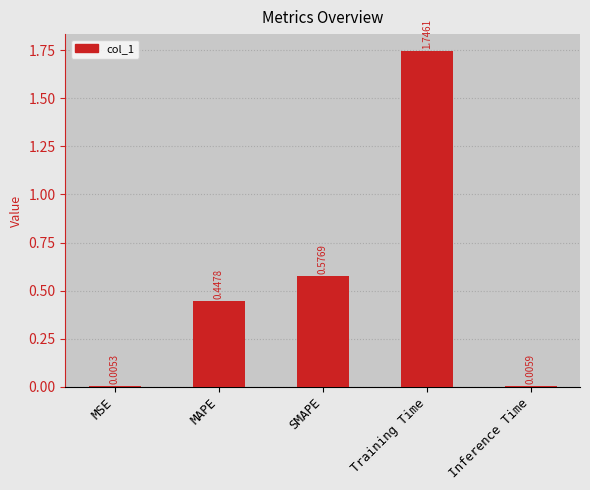

Which has a higher value, SMAPE or Inference Time?

SMAPE